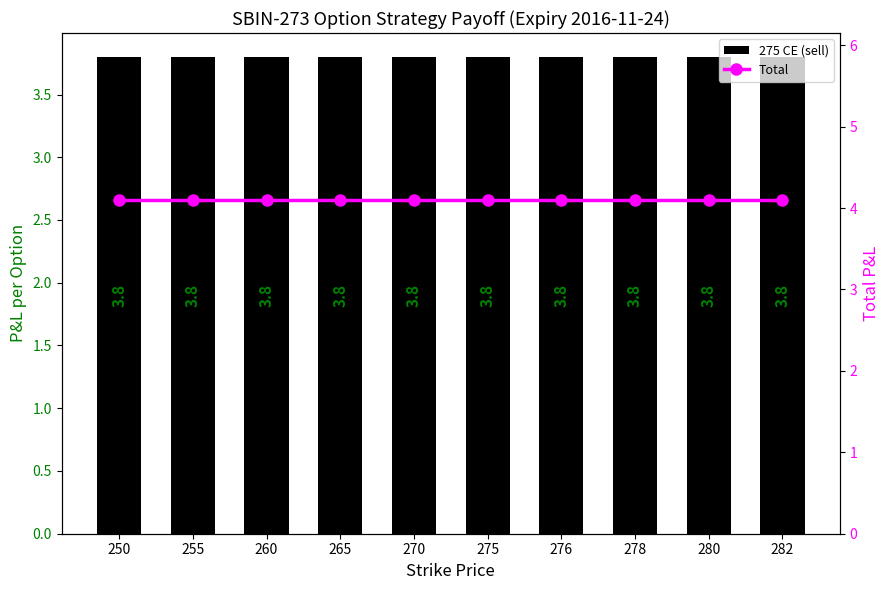

Is it true that Total equals 4.1 at 280?

True